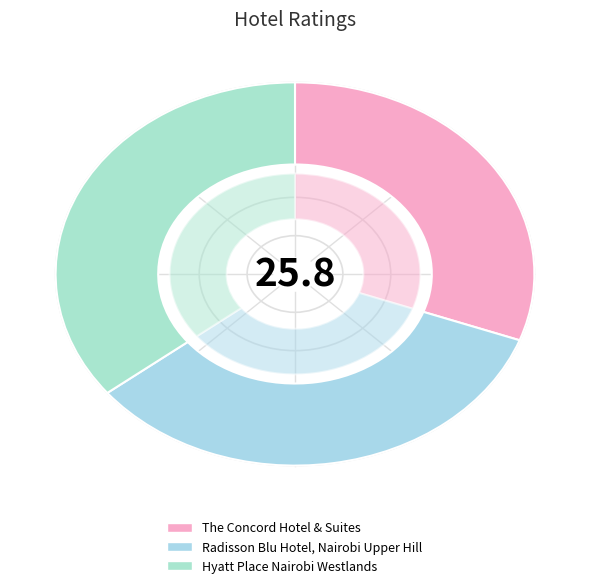

Between Hyatt Place Nairobi Westlands and The Concord Hotel & Suites, which is larger?

Hyatt Place Nairobi Westlands